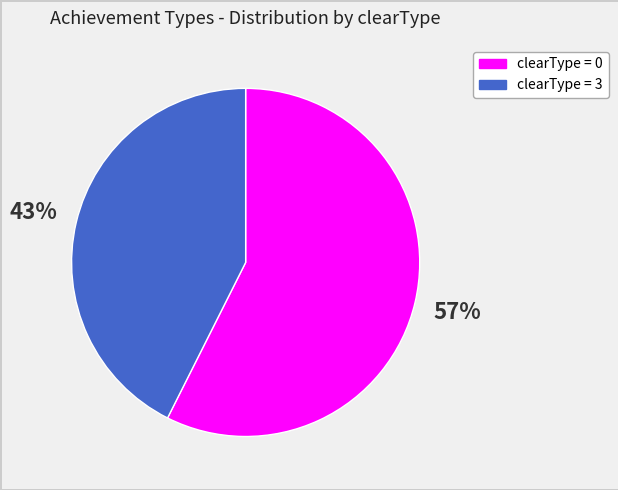

To the nearest percent, what percentage of the pie is clearType = 3?

43%